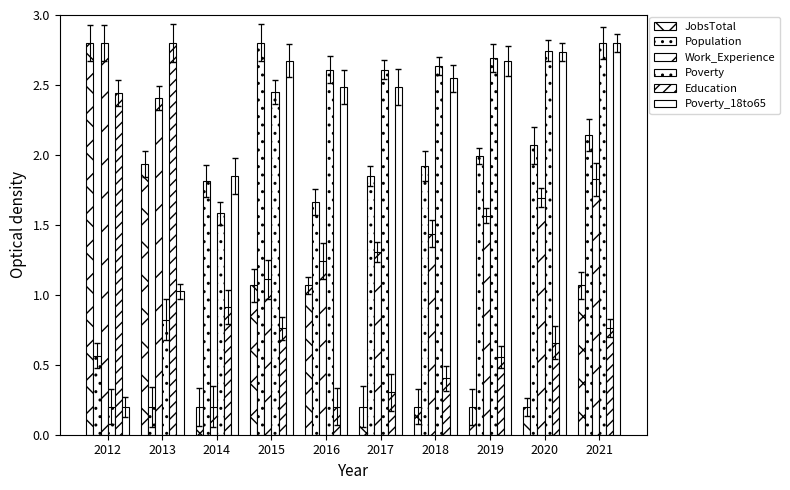

How many data points in JobsTotal are above 1?

5